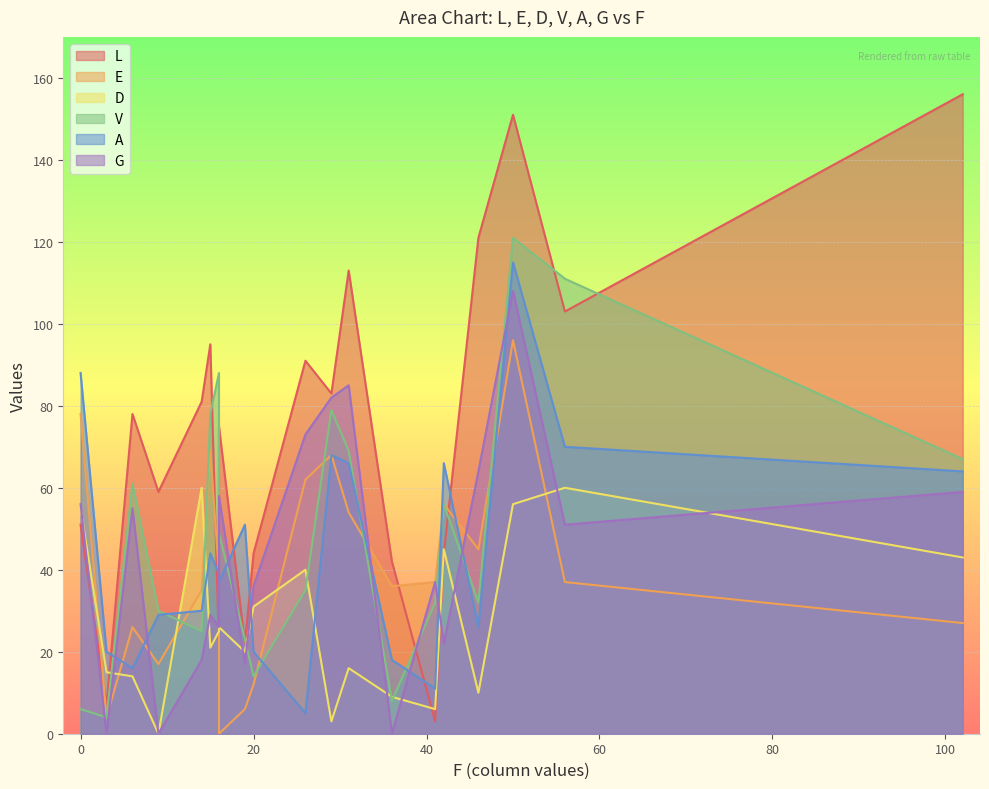

Which series has the largest range (max minus min)?

L